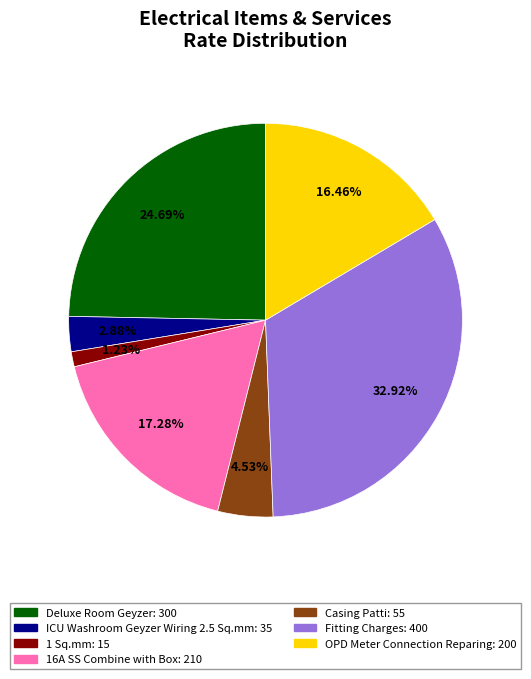

Is it true that 1 Sq.mm is 15% of the pie?

False